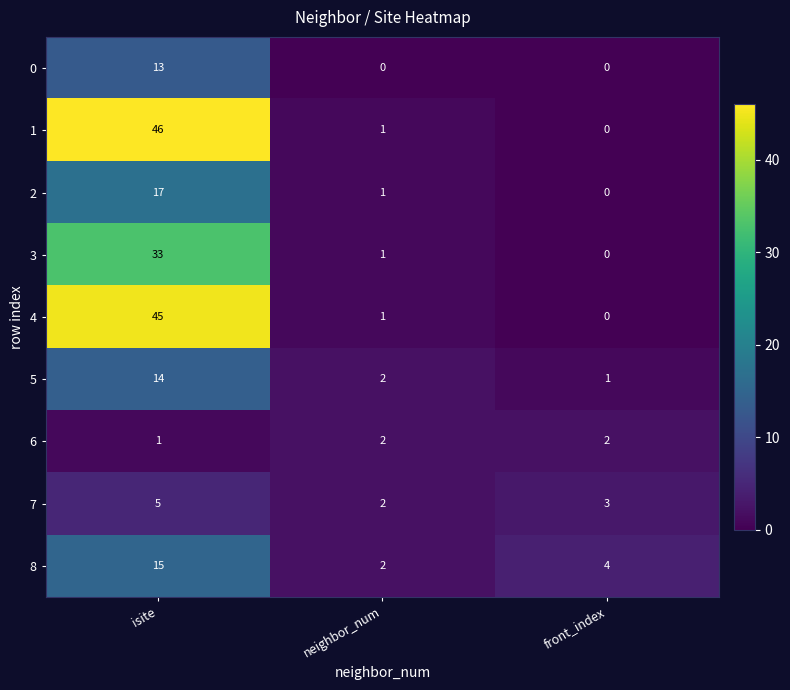

How many series are shown in this chart?

9